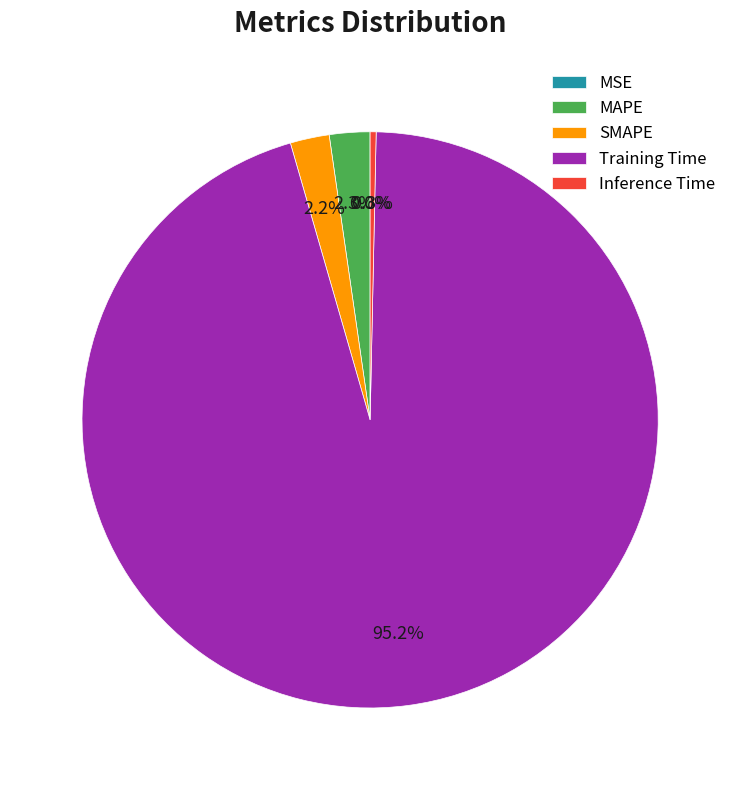

Does Training Time represent more than half of the total?

Yes